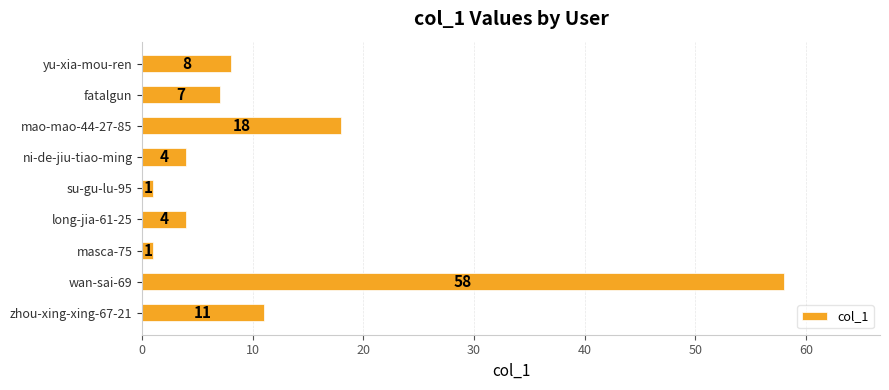

What is the sum of all values?

112